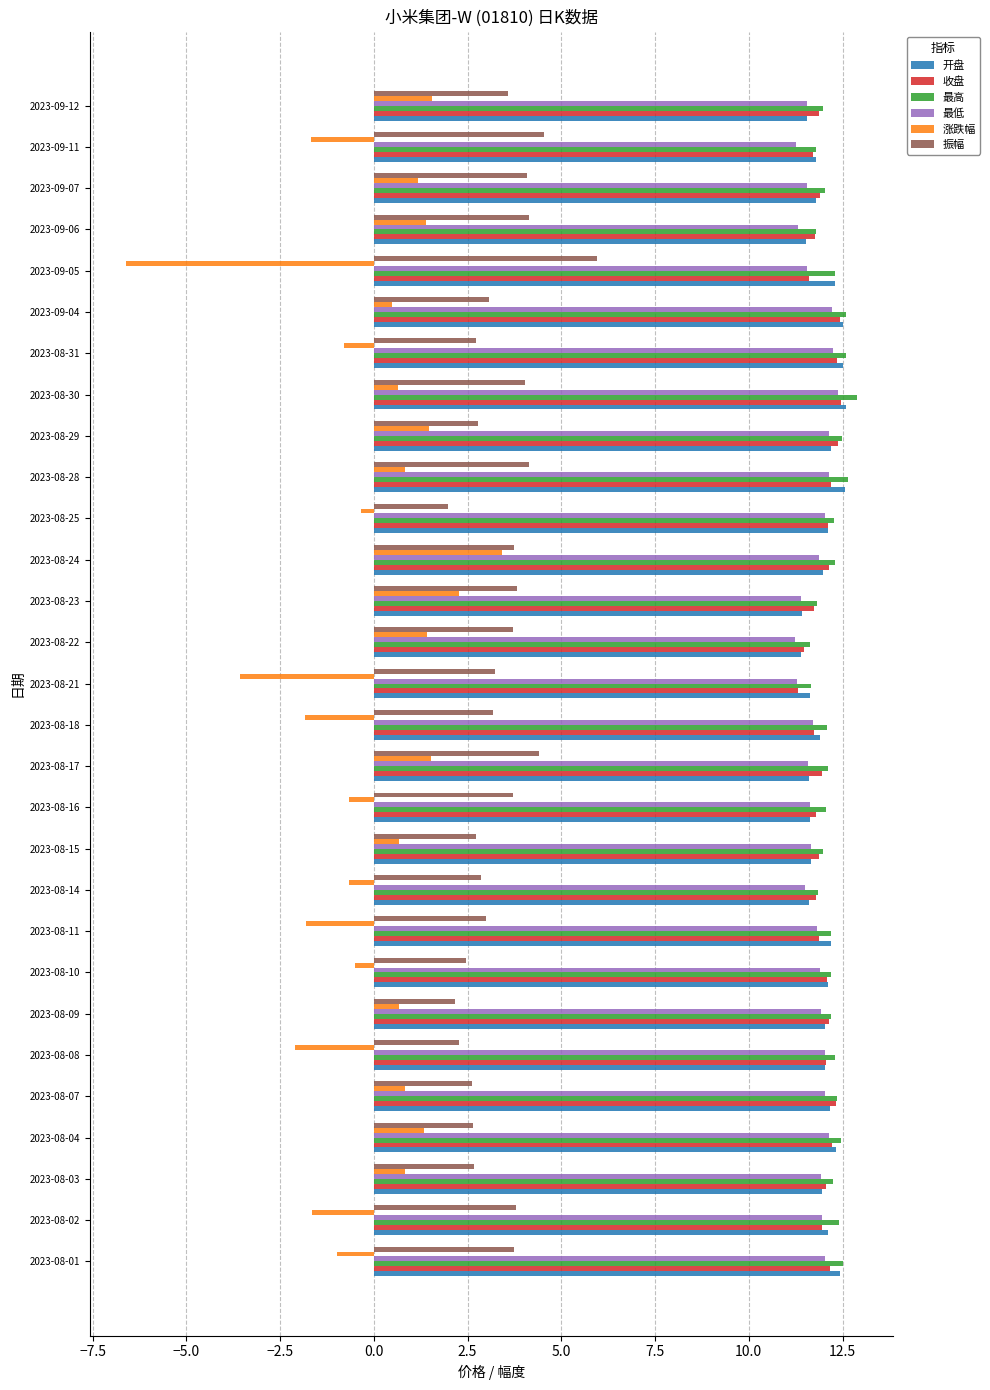

What is the greatest value displayed?

12.9